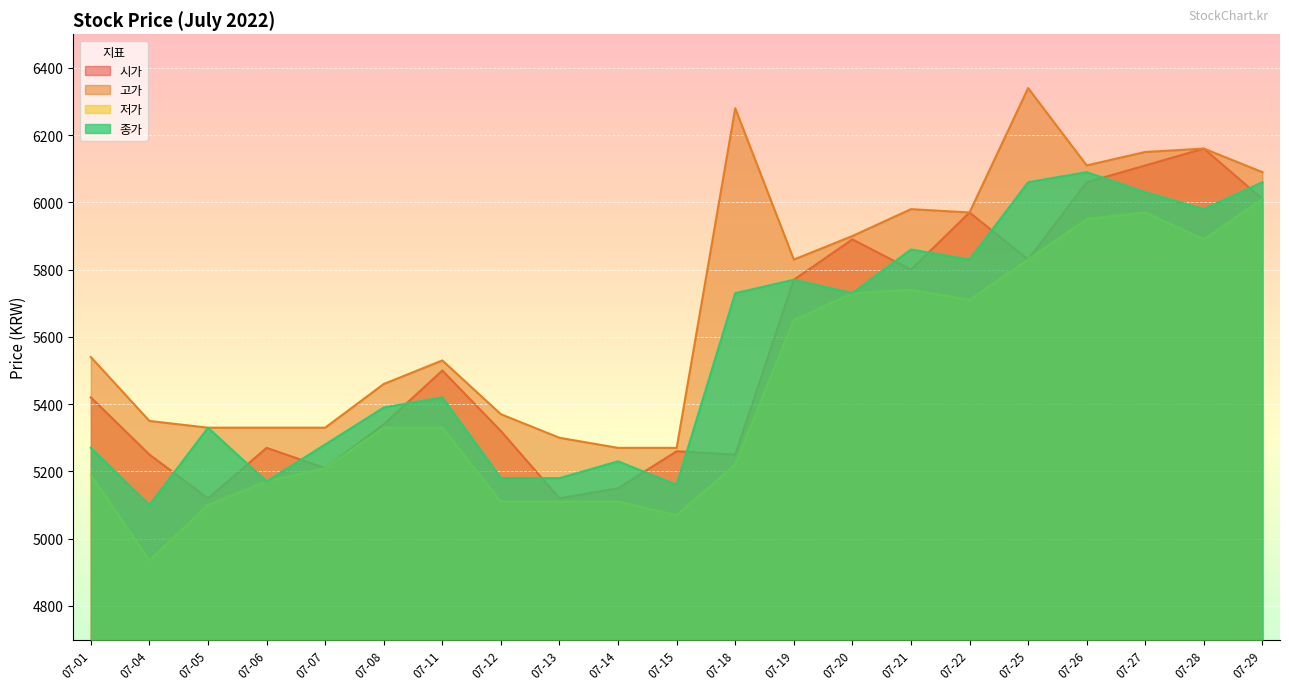

How many distinct data groups are displayed?

4